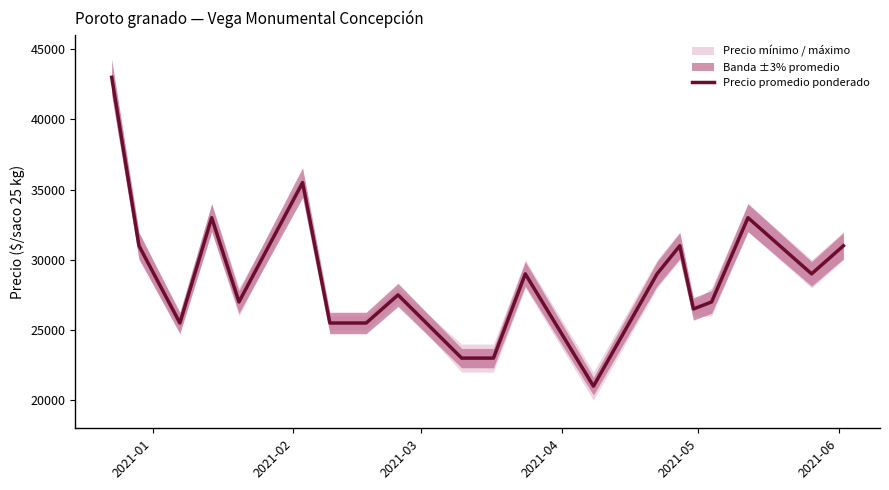

What is the average value?

28800